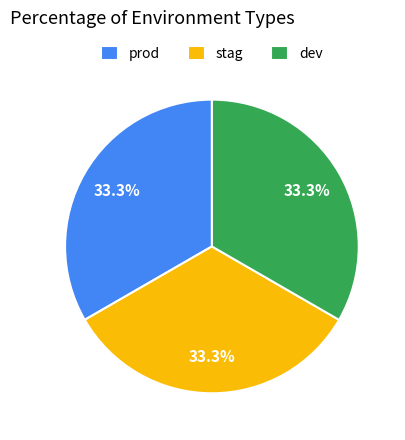

Is the sum of stag and prod greater than half?

Yes